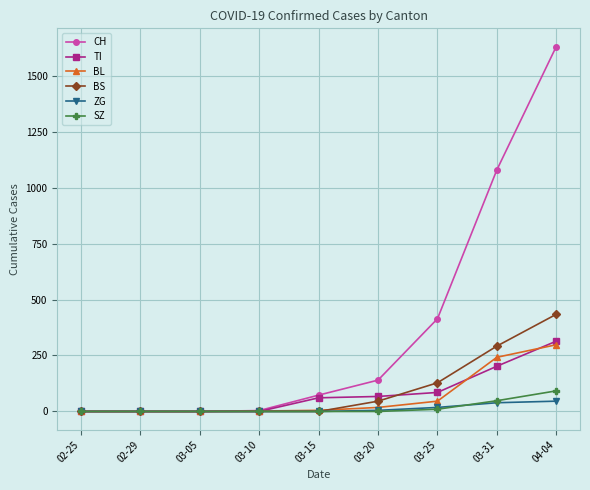

What is the label of the 2nd point from the left?

02-29